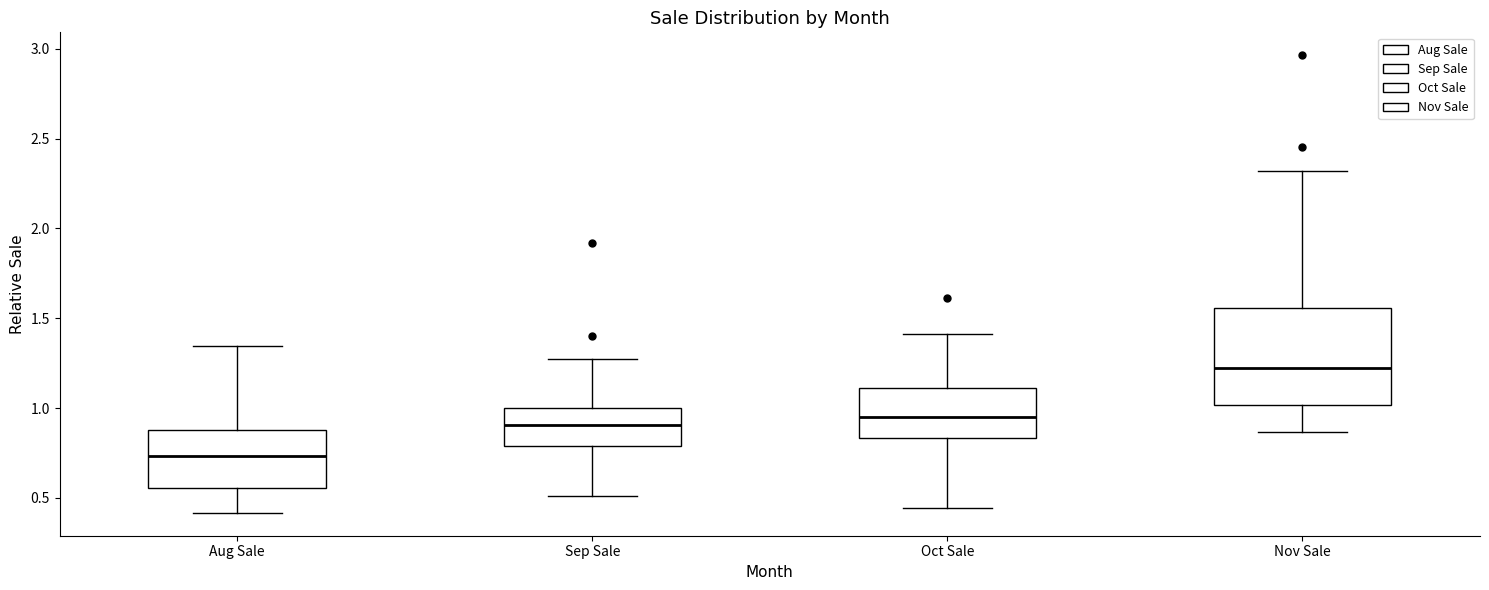

Comparing the boxes themselves (not the whiskers), which one is the tallest?

Nov Sale